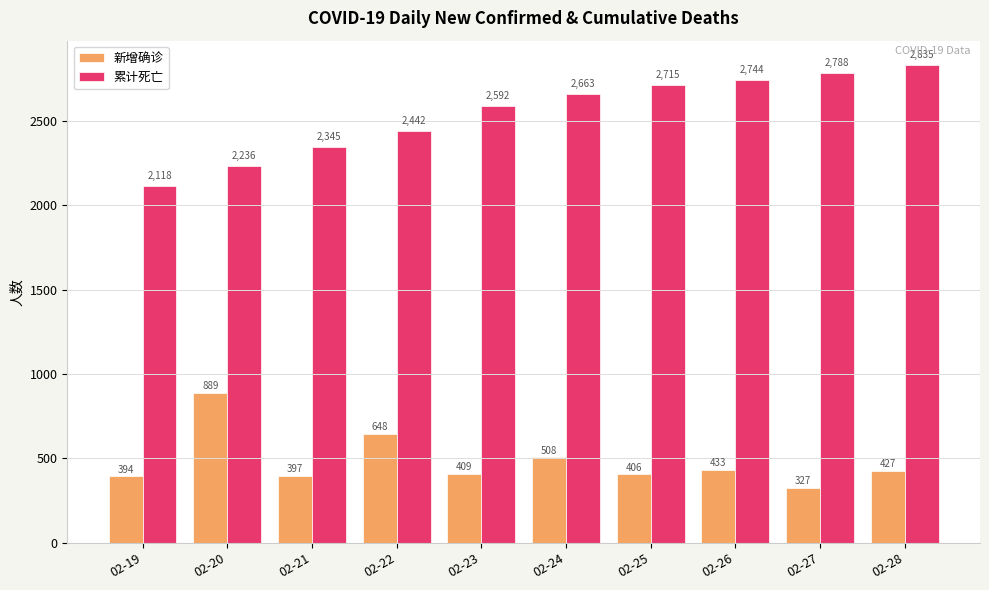

How many data points in 累计死亡 are less than 2663?

5